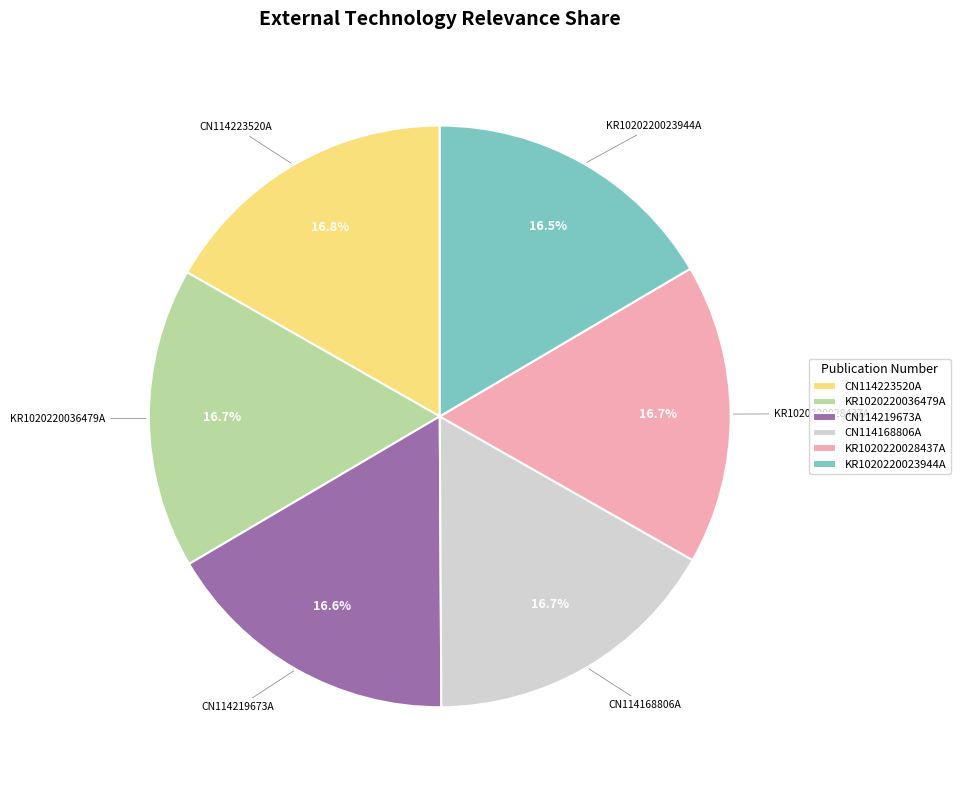

Does CN114168806A account for over 50% of the chart?

No